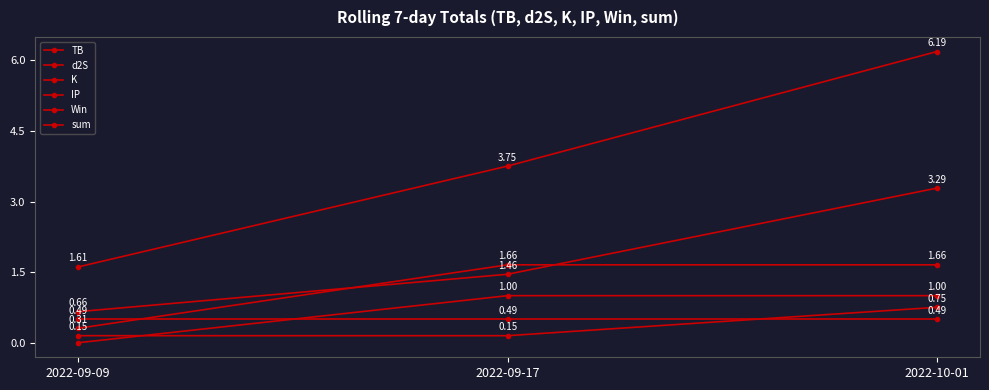

What is the label of the 1st point from the right?

2022-10-01